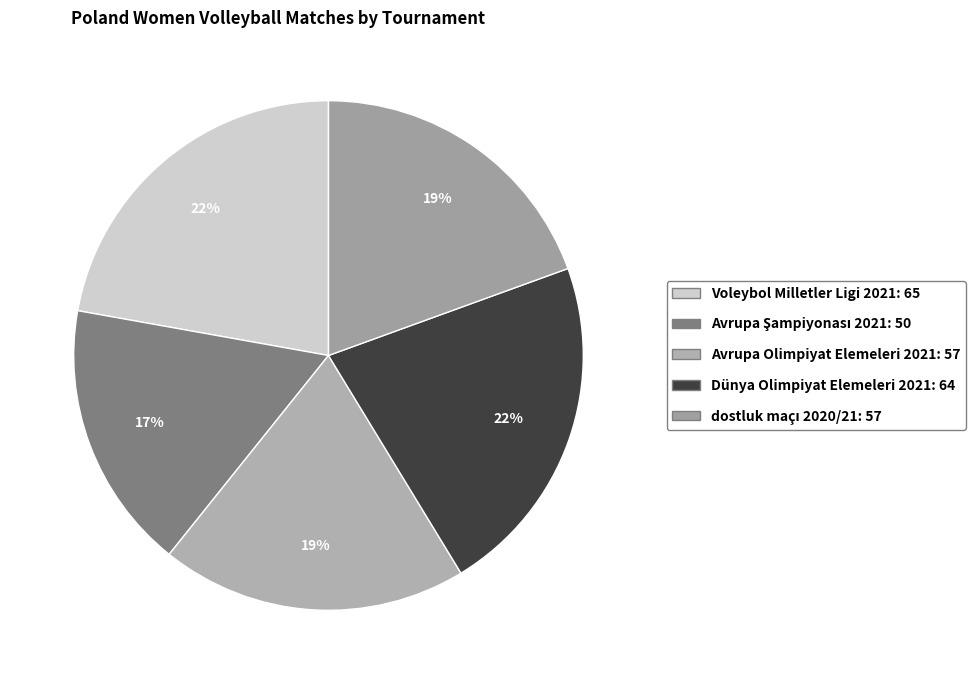

True or false: Dünya Olimpiyat Elemeleri 2021 accounts for 31% of the total.

False